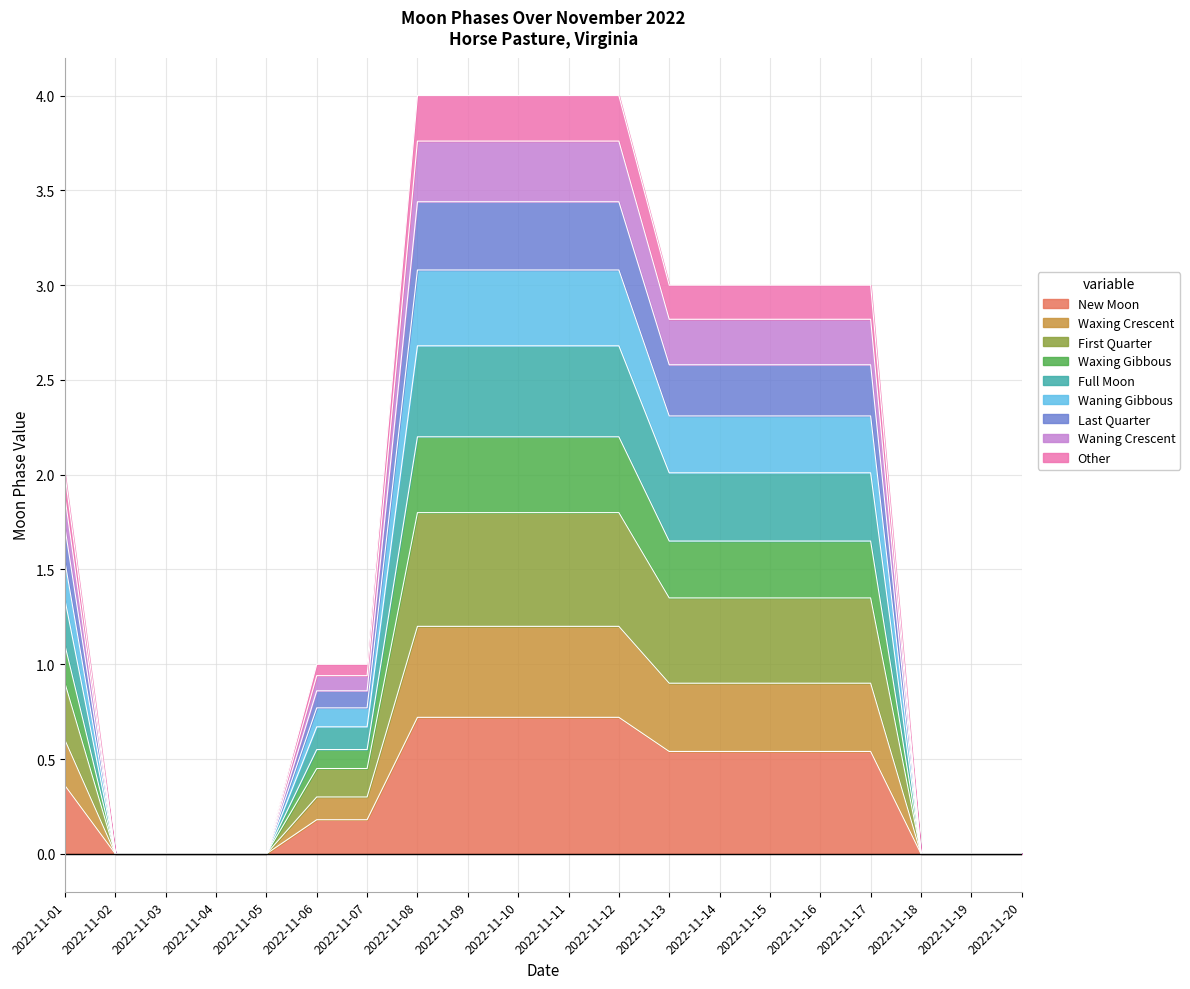

What is the value of the 1st point from the left?

0.4